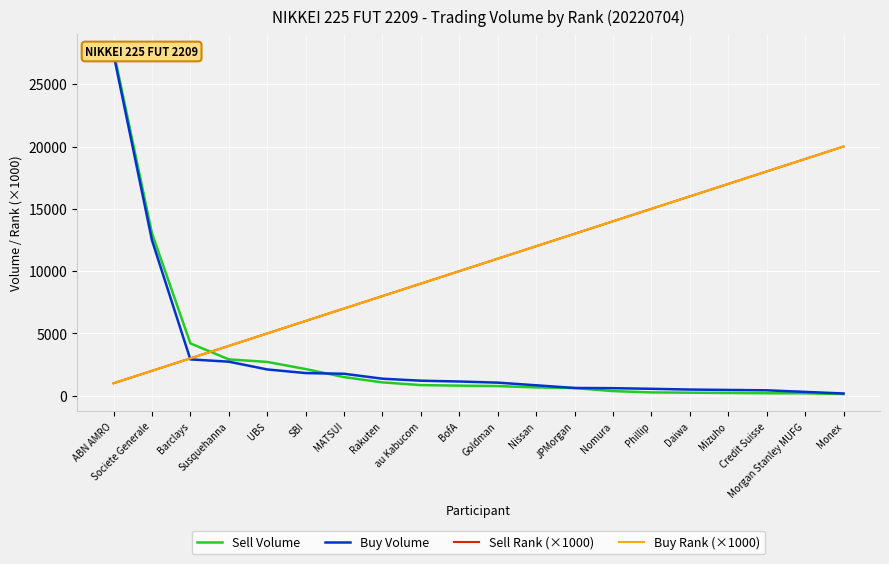

How many data points in Sell Rank (×1000) are less than 11000?

10